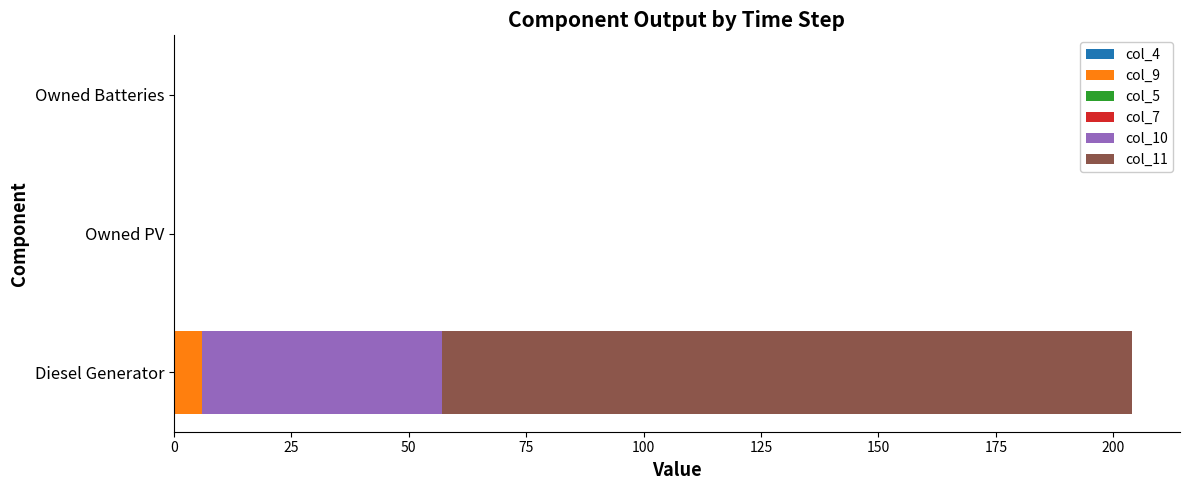

At which category is the sum across all series the highest?

Diesel Generator